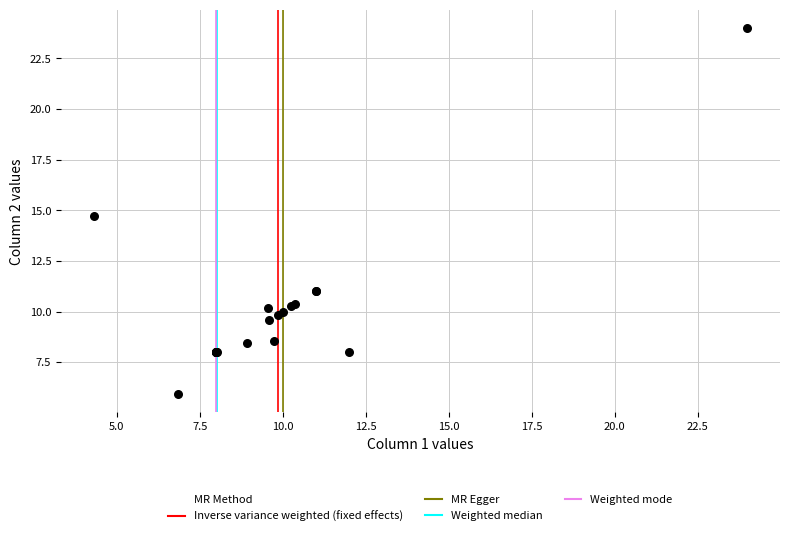

What Y value in the scatter plot is closest to 14?

14.7